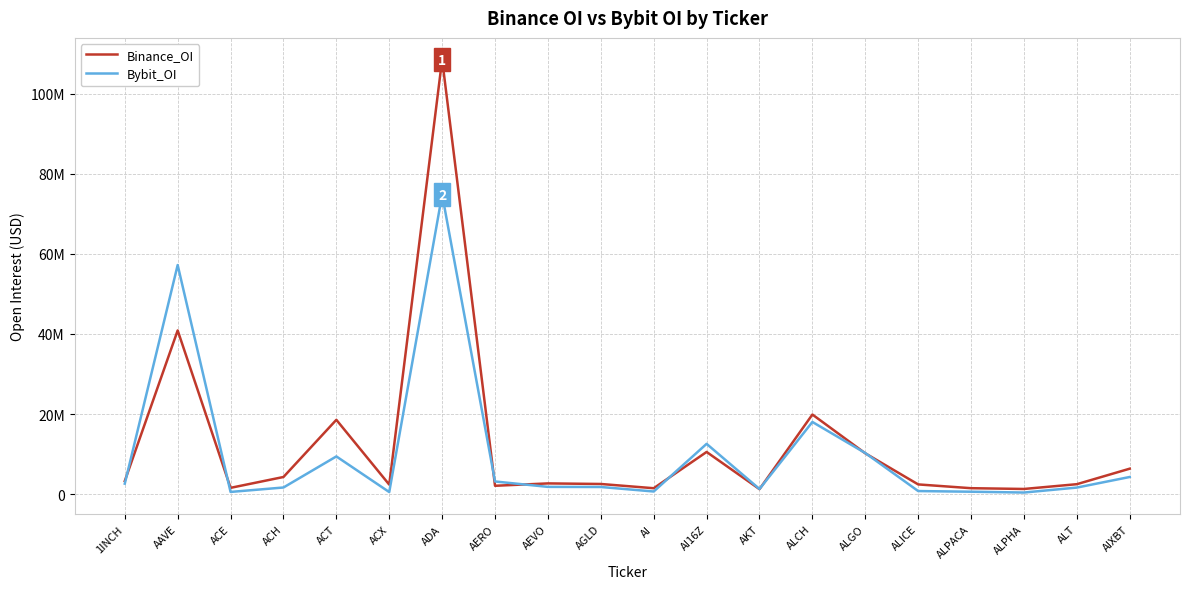

What are all the series names shown in the legend?

Binance_OI, Bybit_OI